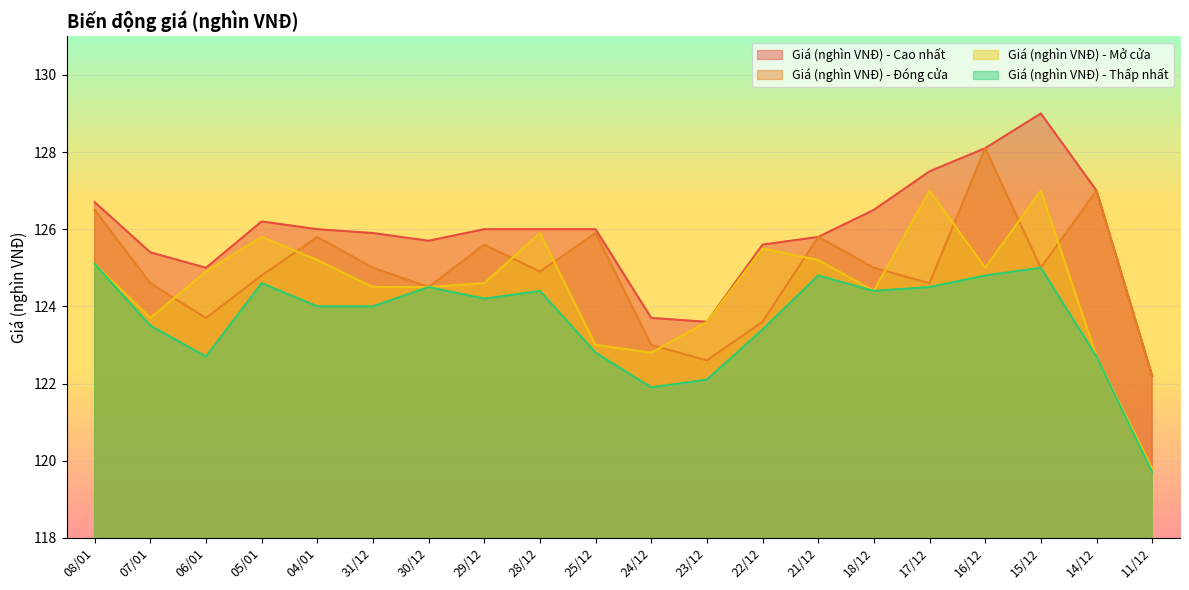

What is the sum of all Giá (nghìn VNĐ) - Cao nhất values?

2517.9